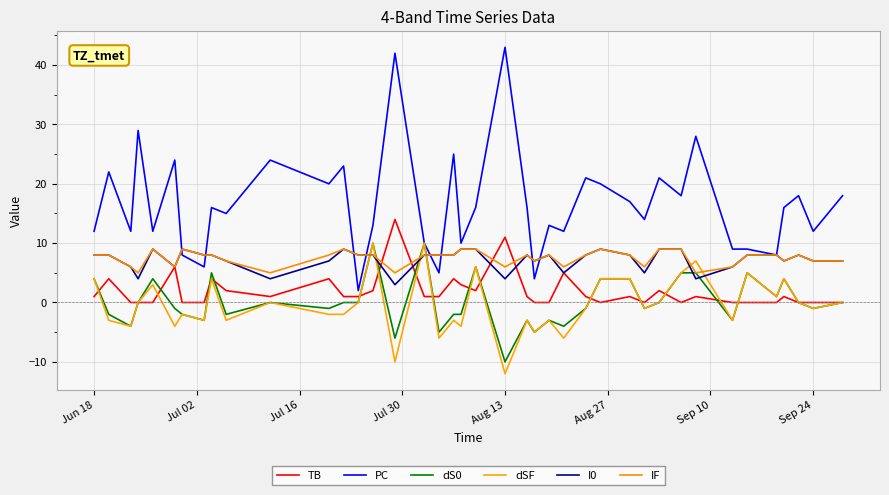

True or false: PC has more than 0 interior local peaks.

True